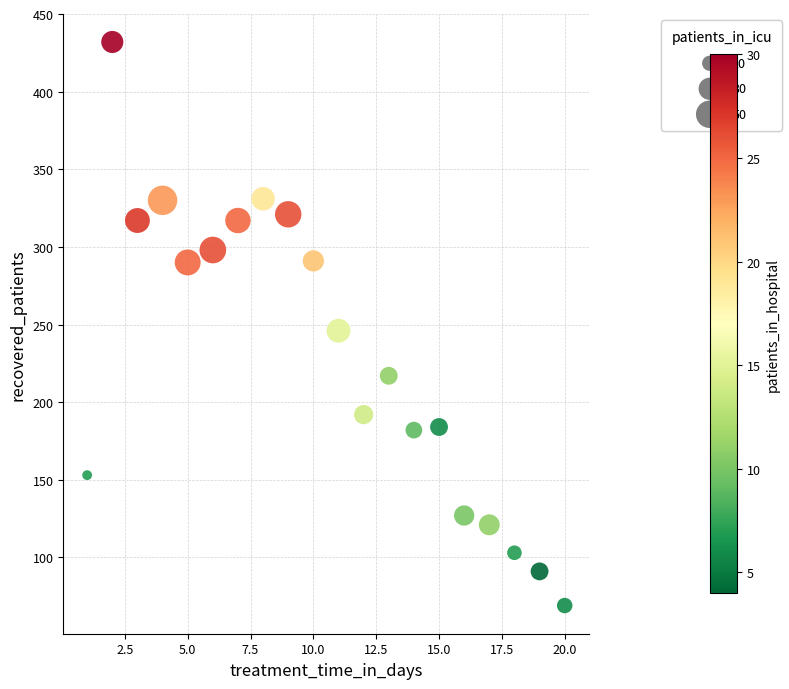

What Y value in the scatter plot is closest to 250?

246